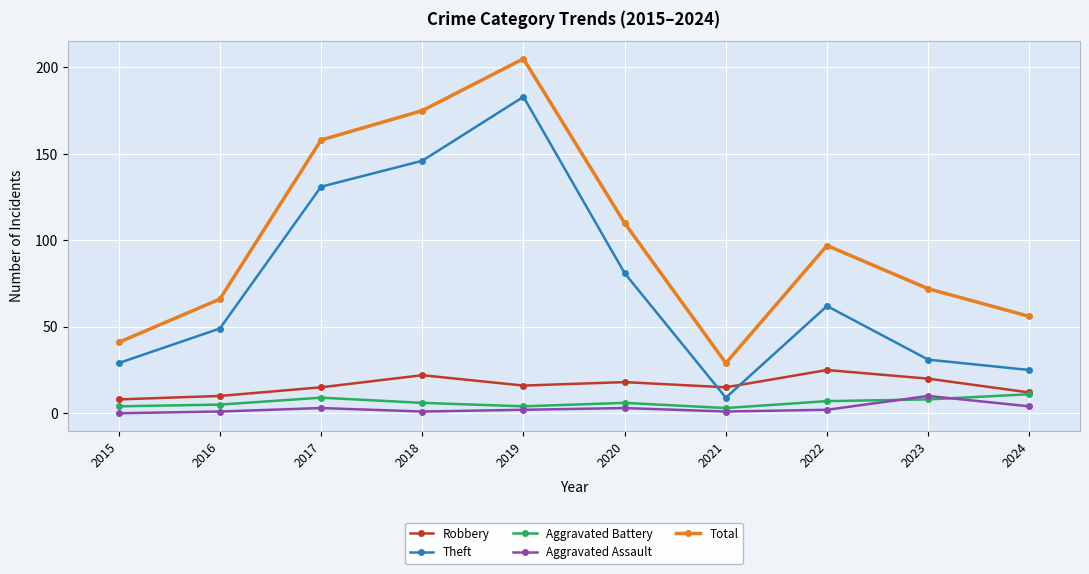

Is the value of Aggravated Battery at 2020 greater than the value of Aggravated Assault at 2015?

Yes